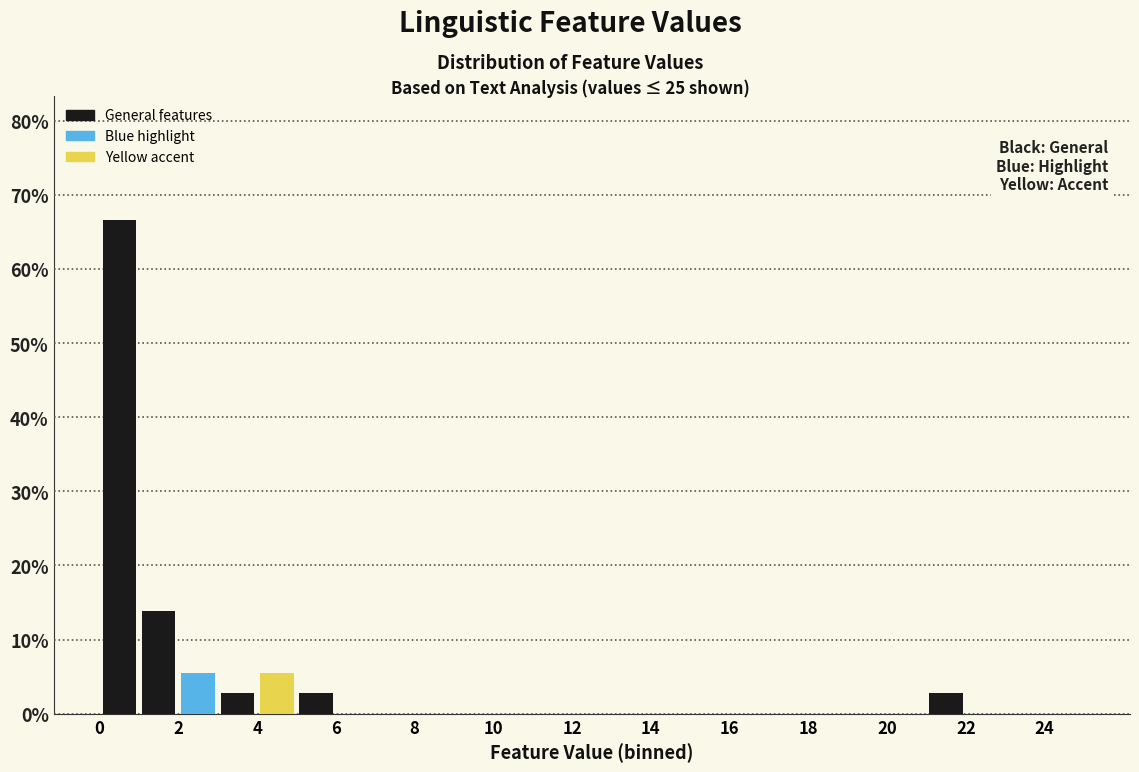

How tall is the bar that spans 3 to 4 on the x-axis? The values are not printed on the chart, so give them approximately, as read against the axis.

3